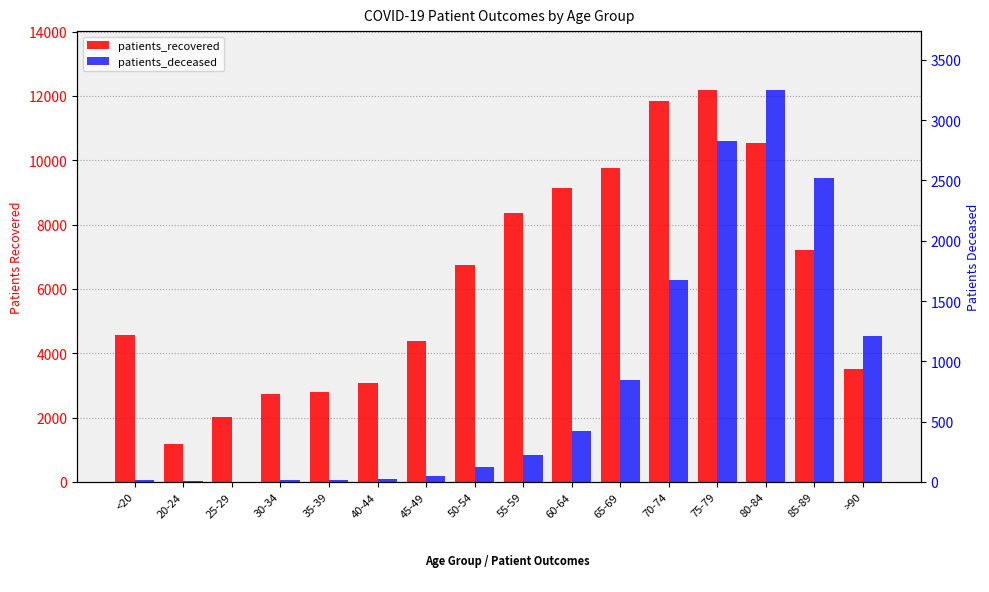

What is the label of the 14th bar from the left?

80-84